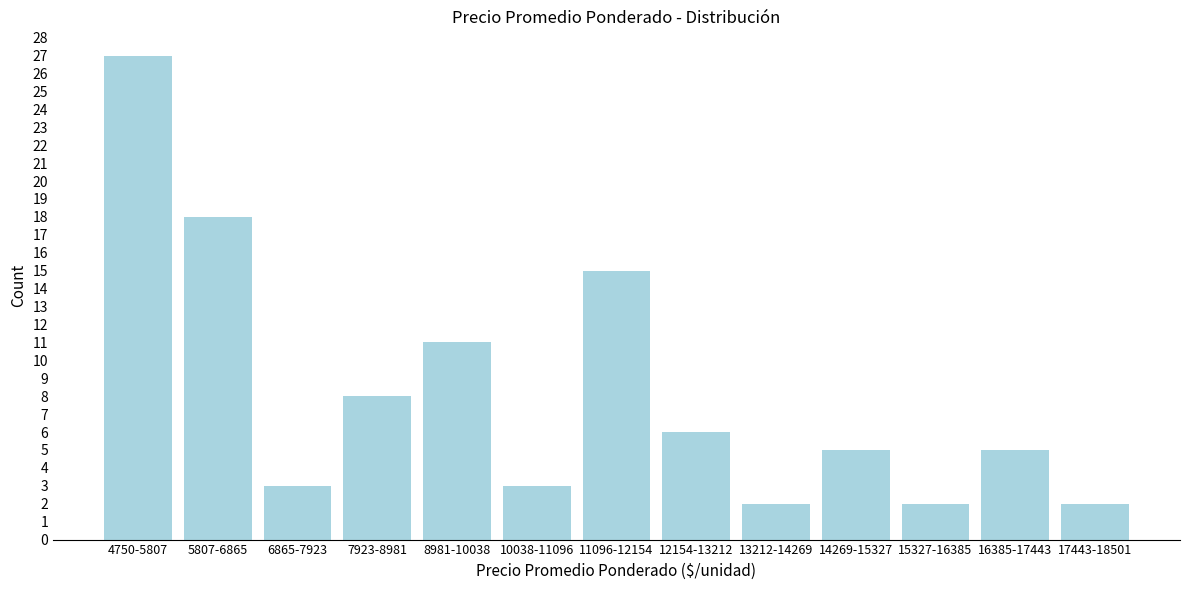

Reading left to right, list all the values displayed in this chart.

27	18	3	8	11	3	15	6	2	5	2	5	2